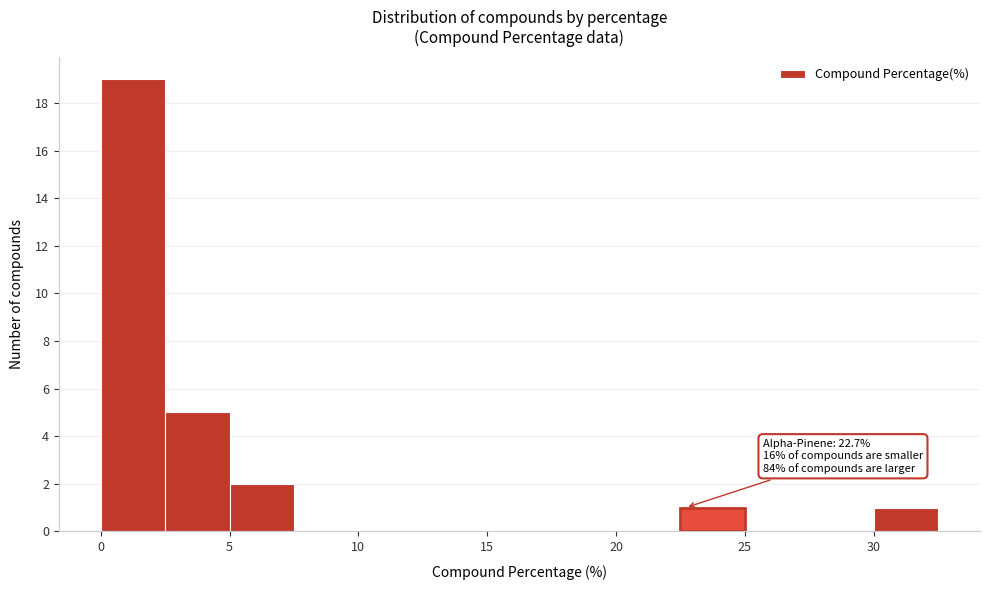

Over which range of the x-axis is the bar tallest?

0.0 to 2.5